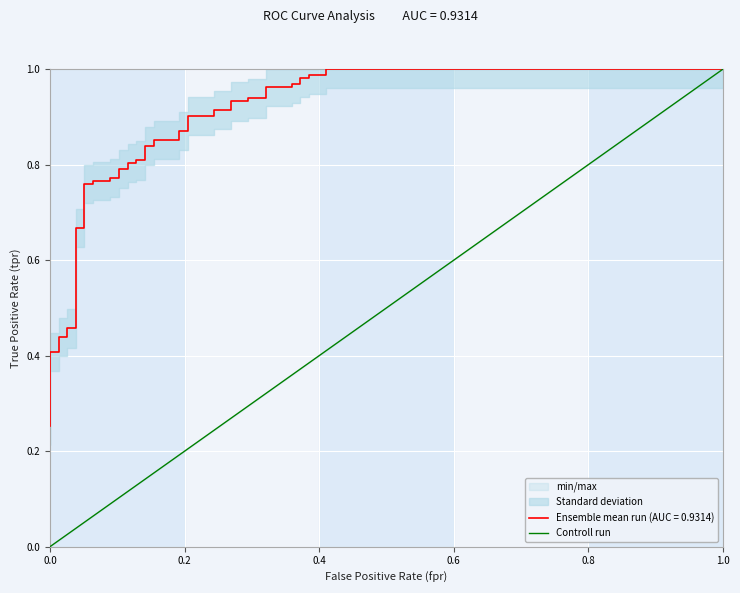

What is the greatest value displayed?

1